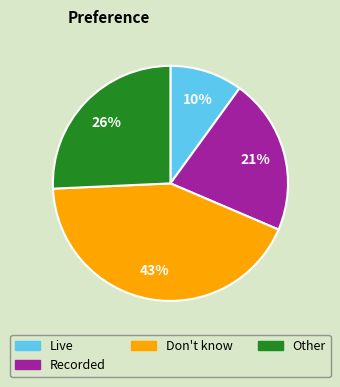

Count the number of slices in the pie.

4